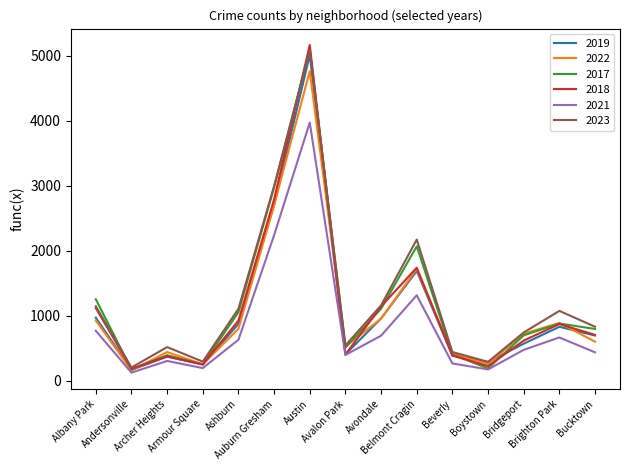

True or false: 2018 has a value of 1117 at Albany Park.

True